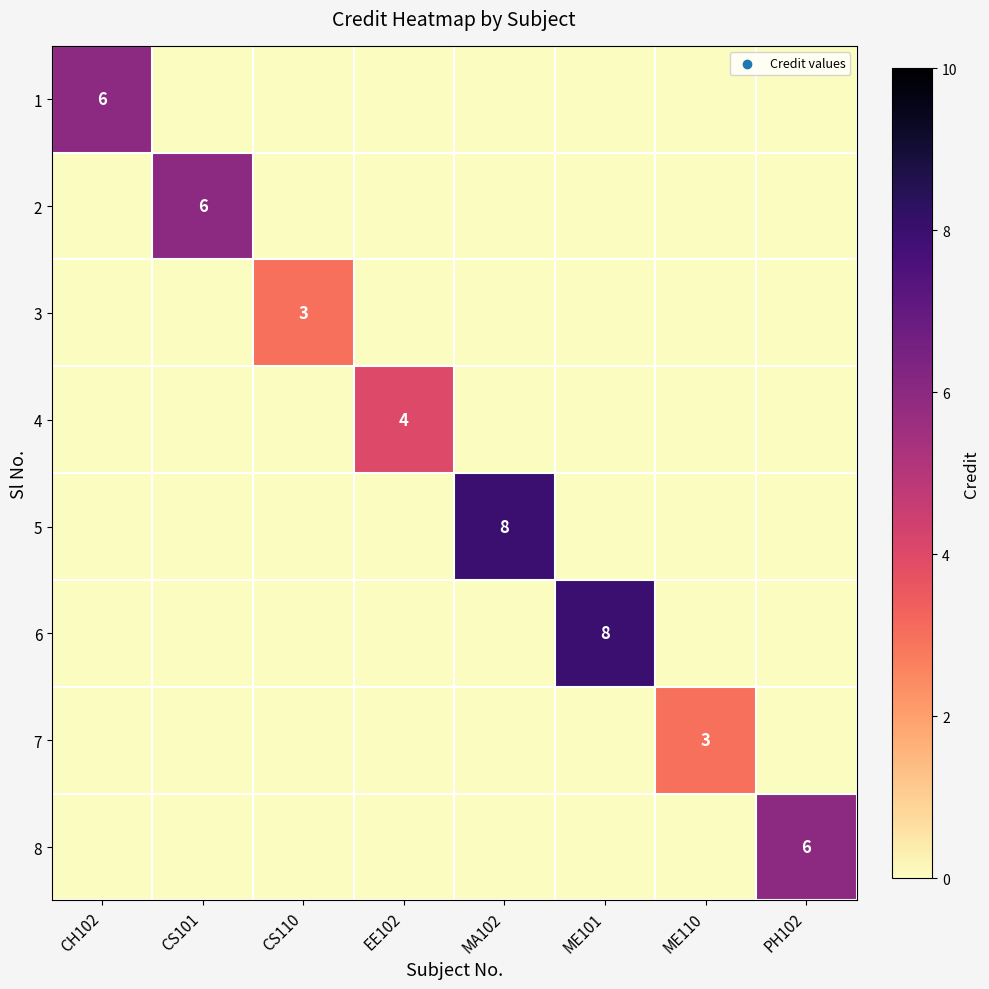

What is the difference between the maximum and minimum values in the 2 series?

6